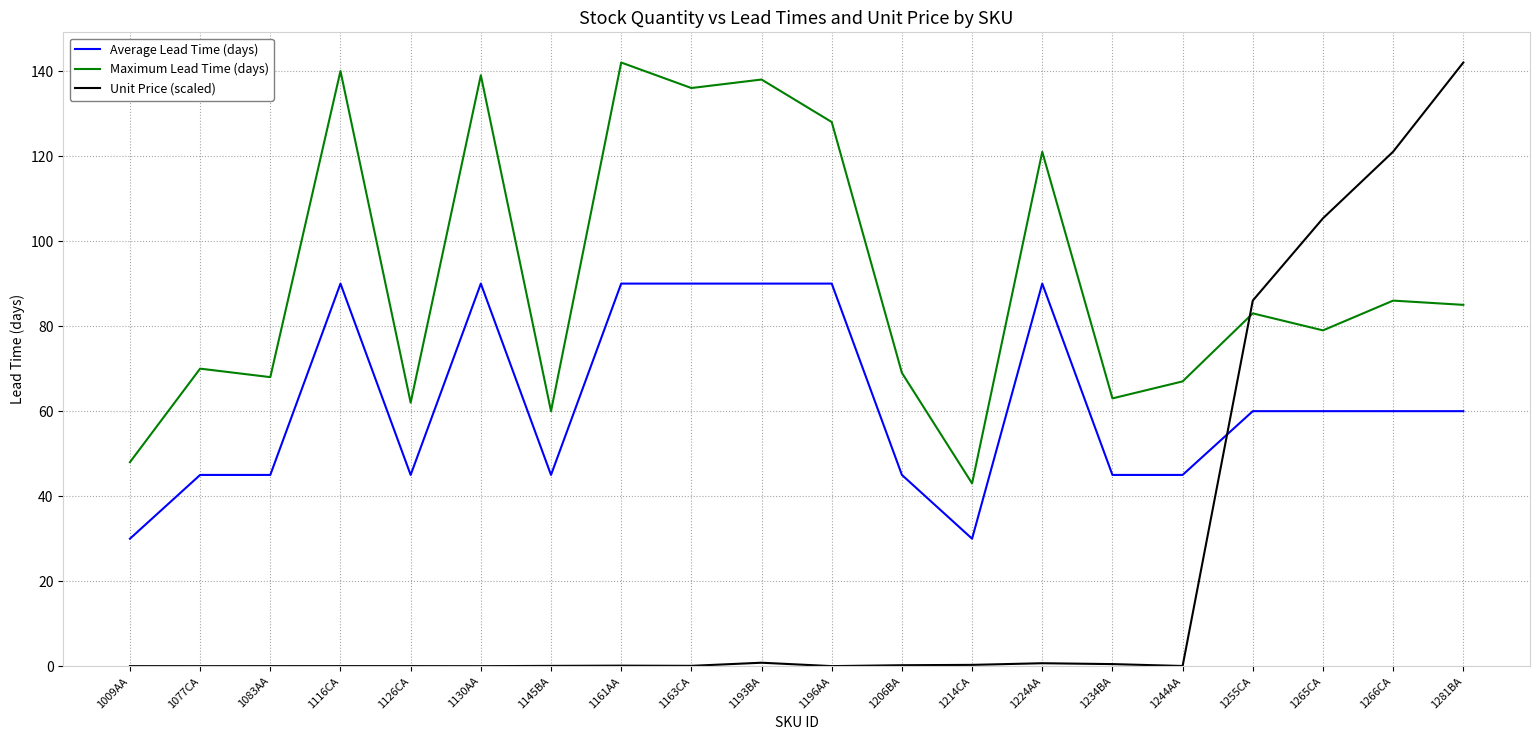

Which series changed the most between 1145BA and 1163CA?

Maximum Lead Time (days)